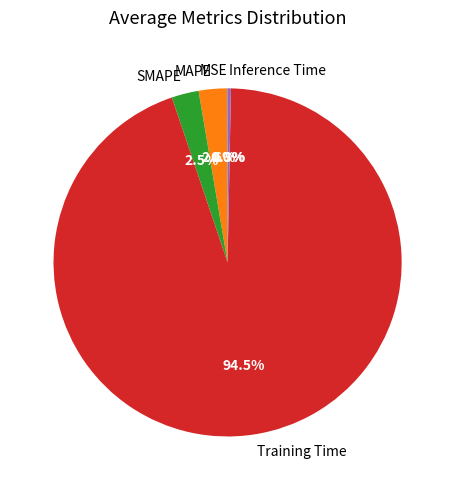

What portion of the pie excludes SMAPE?

97.5%